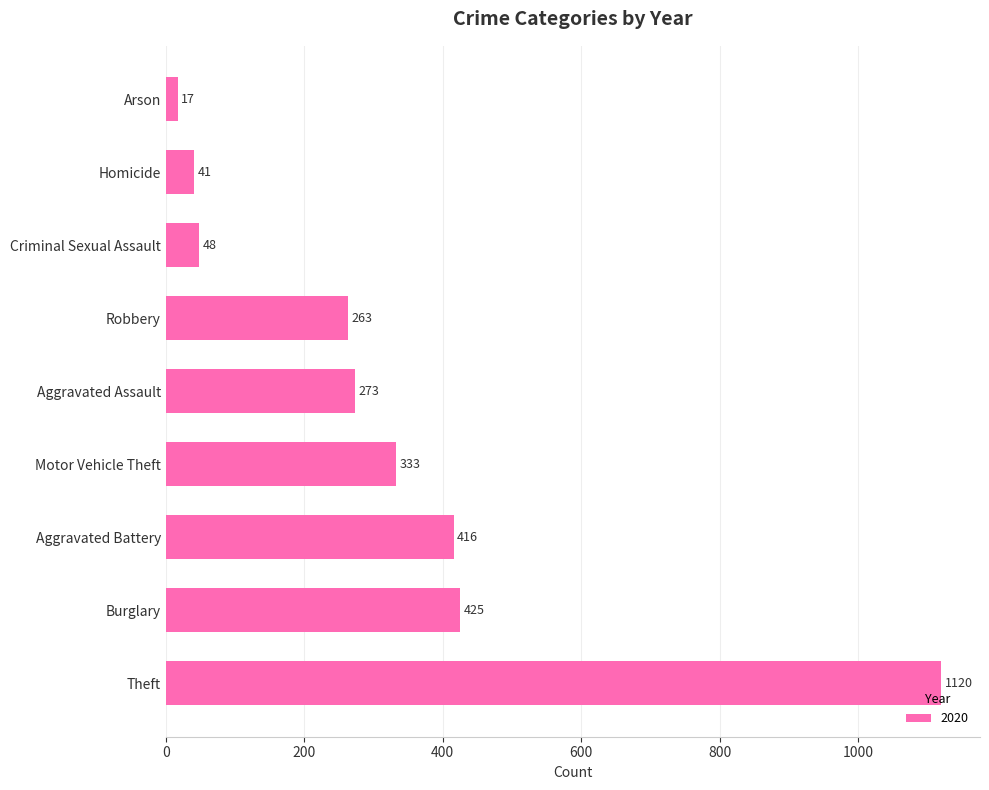

What is the sum of all values?

2936